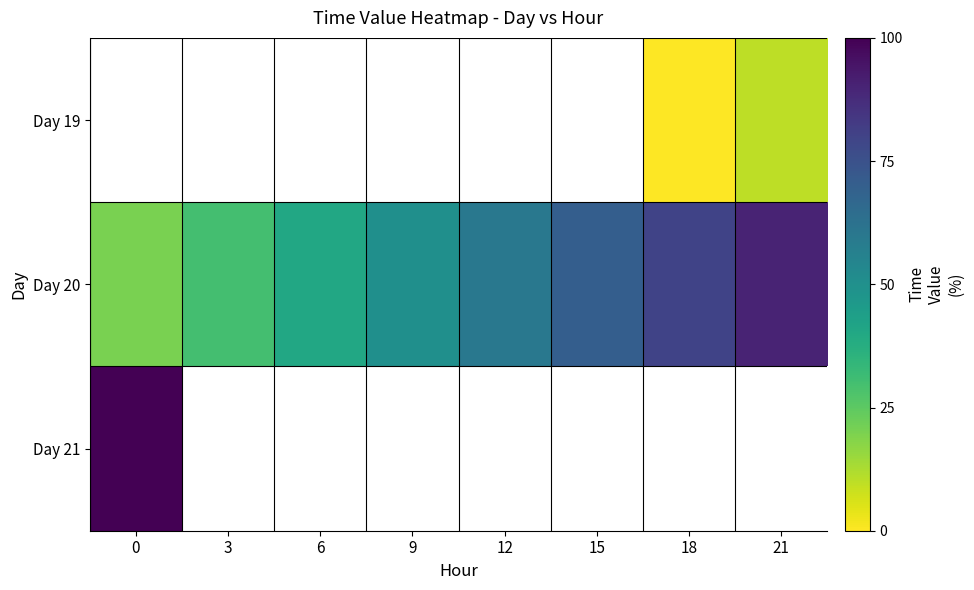

Is it true that Day 21 equals 166.1 at 0?

False